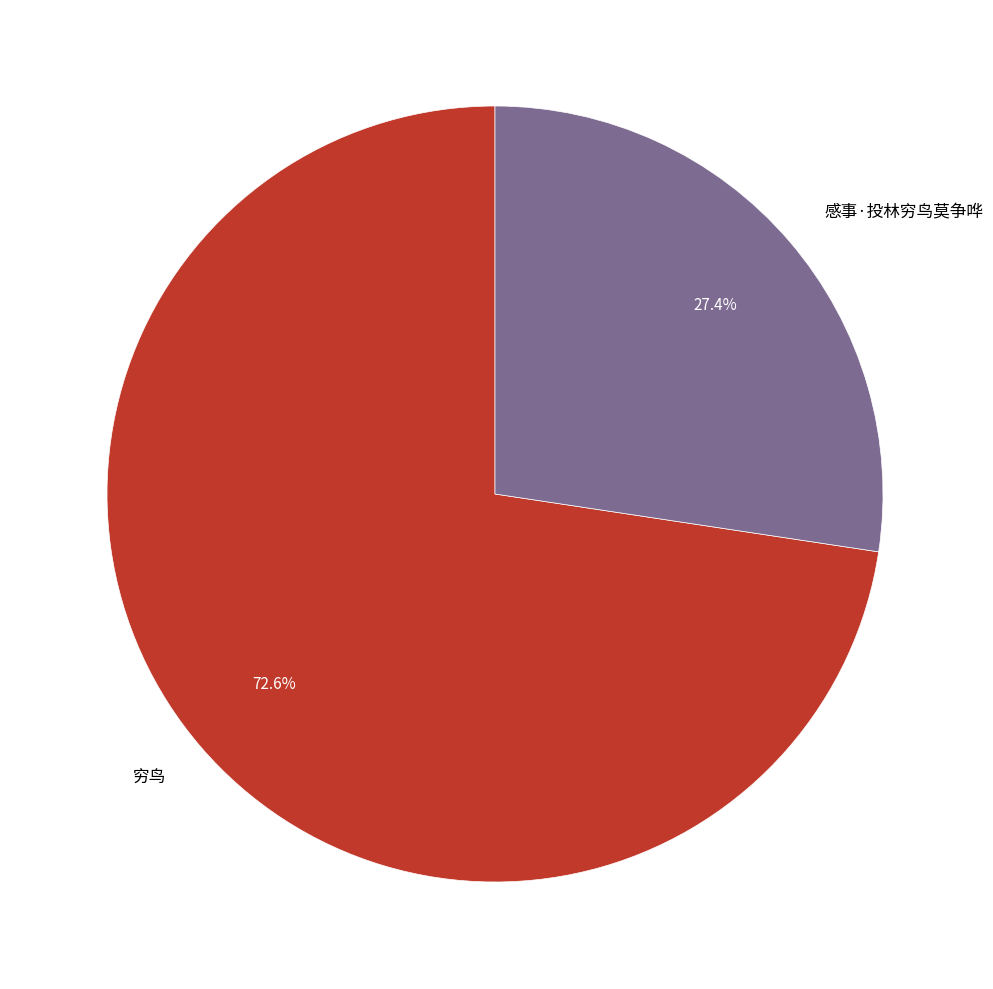

Which slice is the largest?

穷鸟